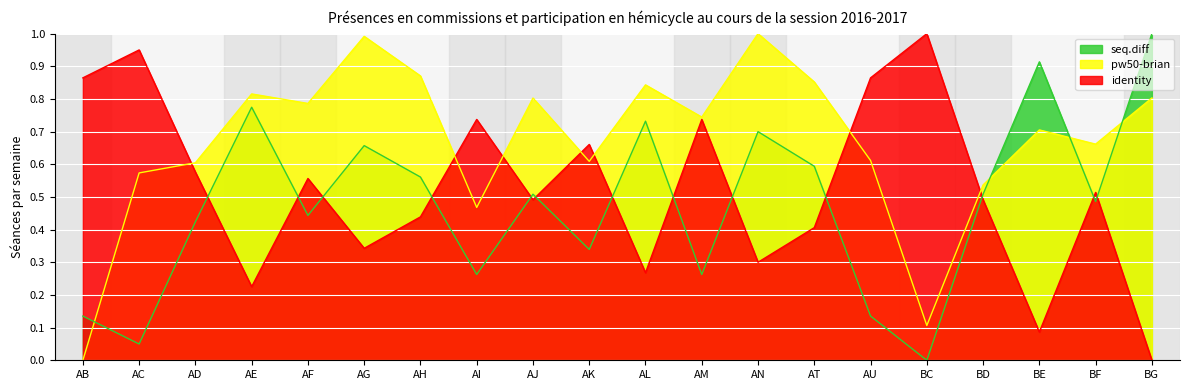

Between which two adjacent categories do pw50-brian and seq.diff first intersect?

AB and AC